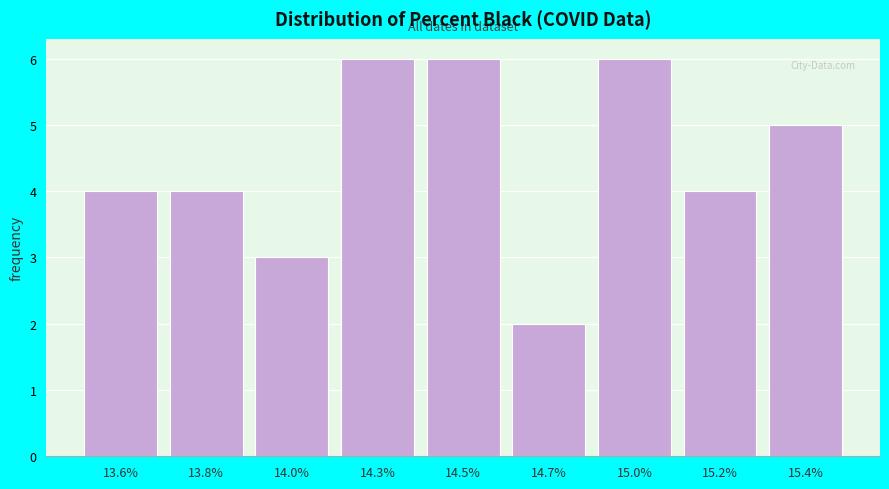

Reading left to right, transcribe all the data shown in this chart.

13.6%=4	13.8%=4	14.0%=3	14.3%=6	14.5%=6	14.7%=2	15.0%=6	15.2%=4	15.4%=5